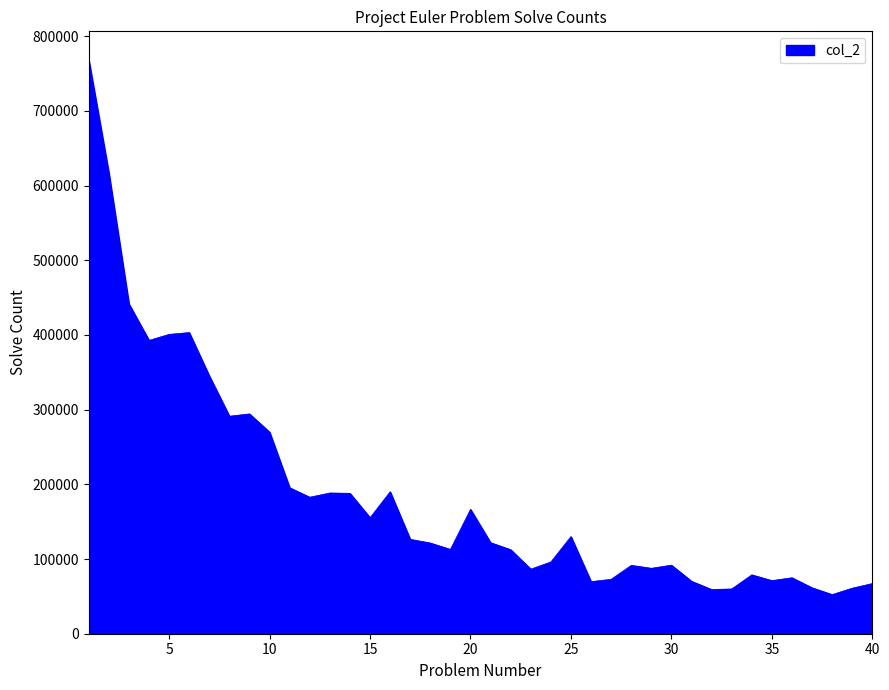

What is the difference between the maximum and minimum values?

715670